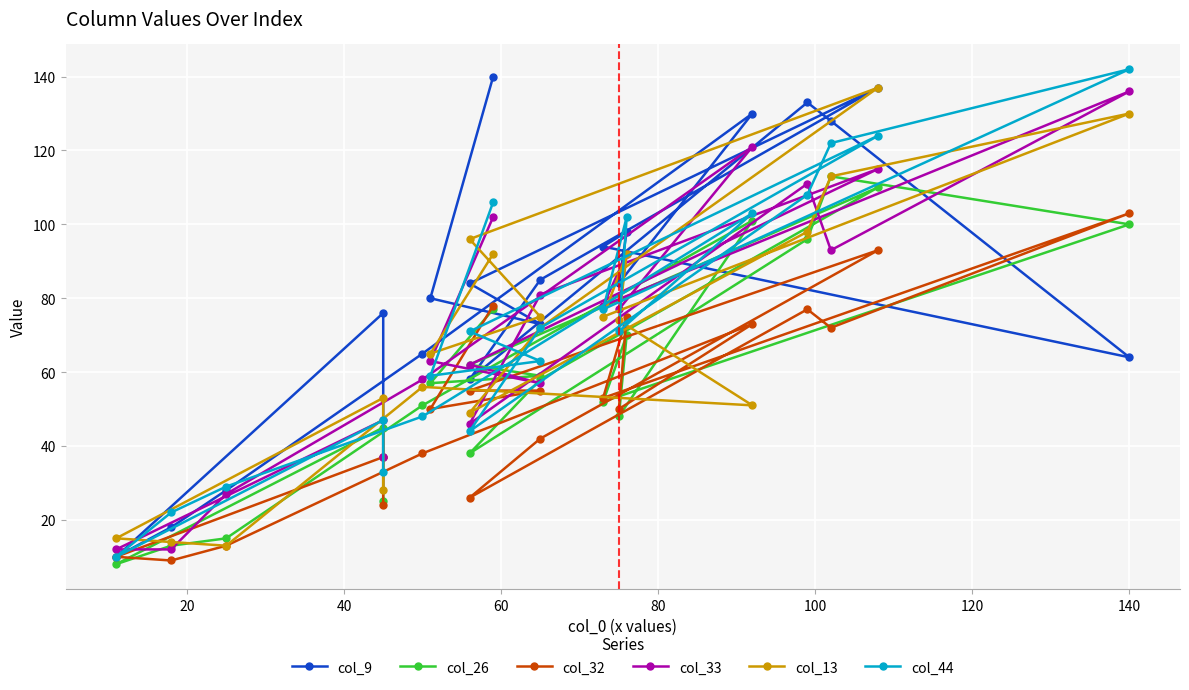

Between 140 and 20, which is larger?

140